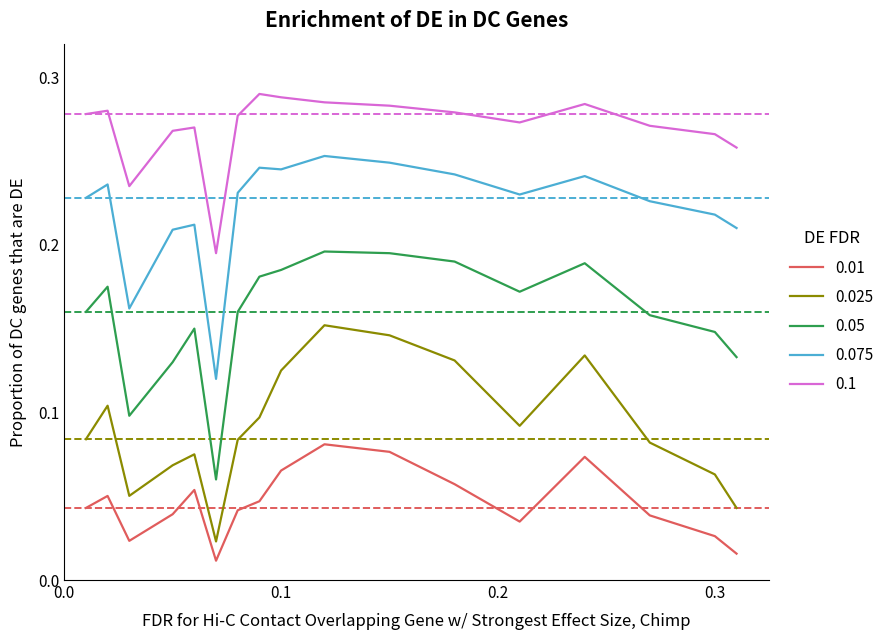

True or false: 0.1 and 0.075 intersect in this chart.

False